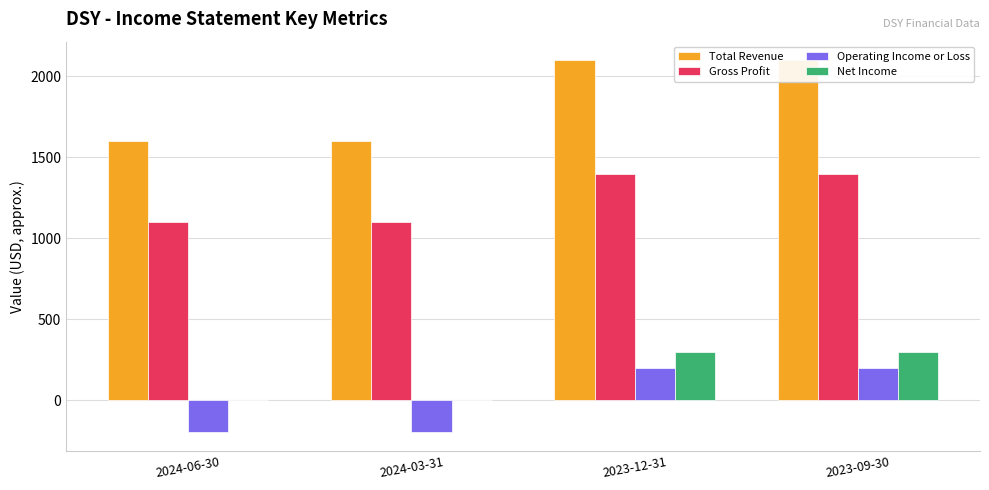

List the labels in order of Total Revenue value, smallest first.

2024-06-30, 2024-03-31, 2023-12-31, 2023-09-30